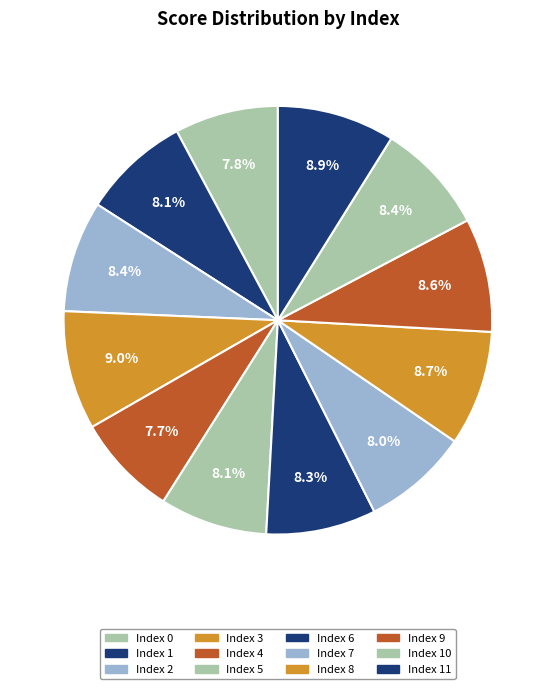

To the nearest percent, what is the difference between the largest and smallest slice percentages?

1%